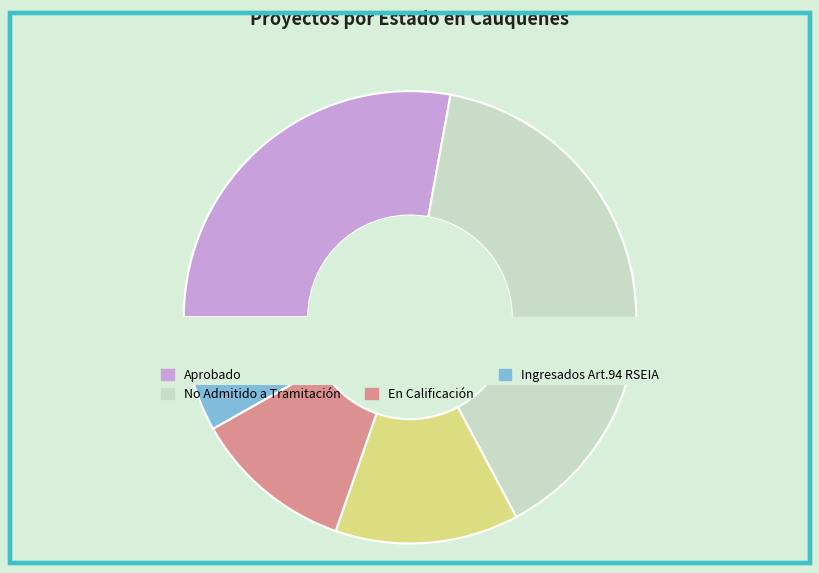

What is the largest slice in the pie chart?

No Admitido a Tramitación